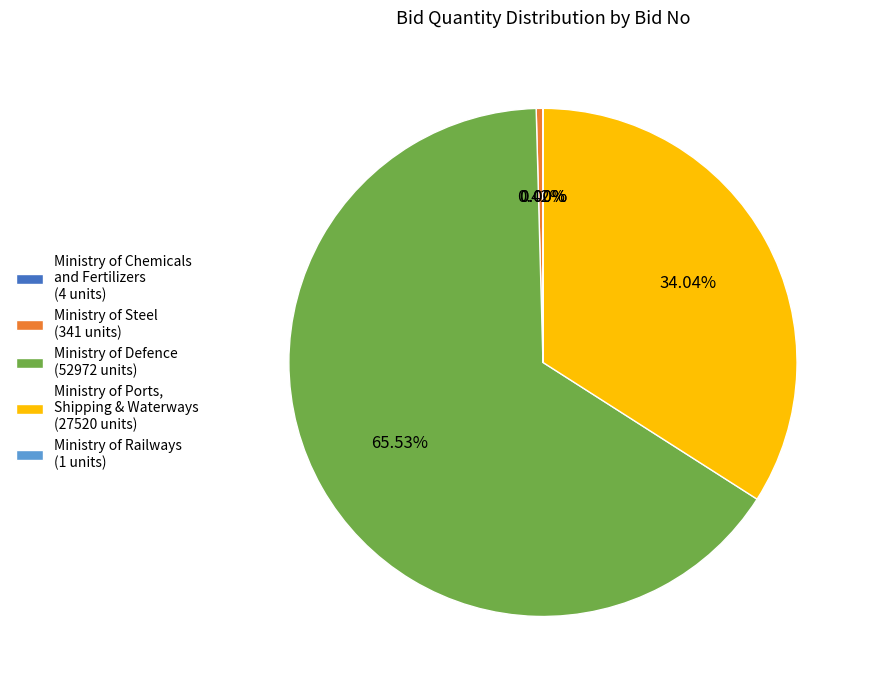

Which slice represents more than half of the pie?

Ministry of Defence (52972 units)